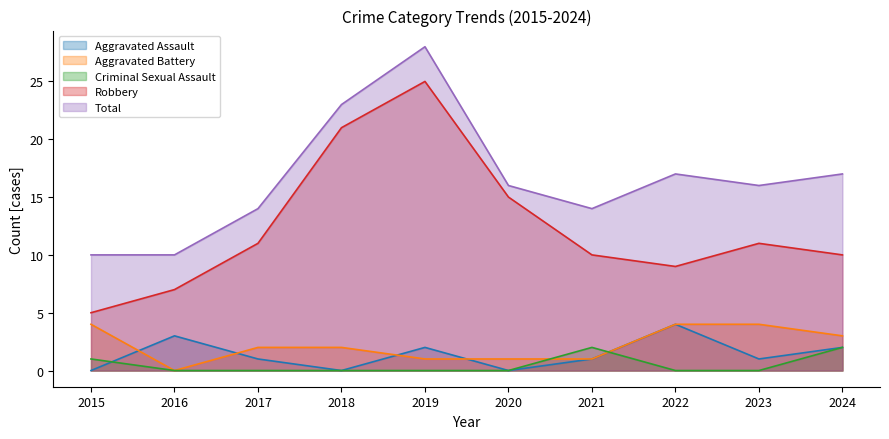

True or false: Robbery has a value of 5 at 2017.

False